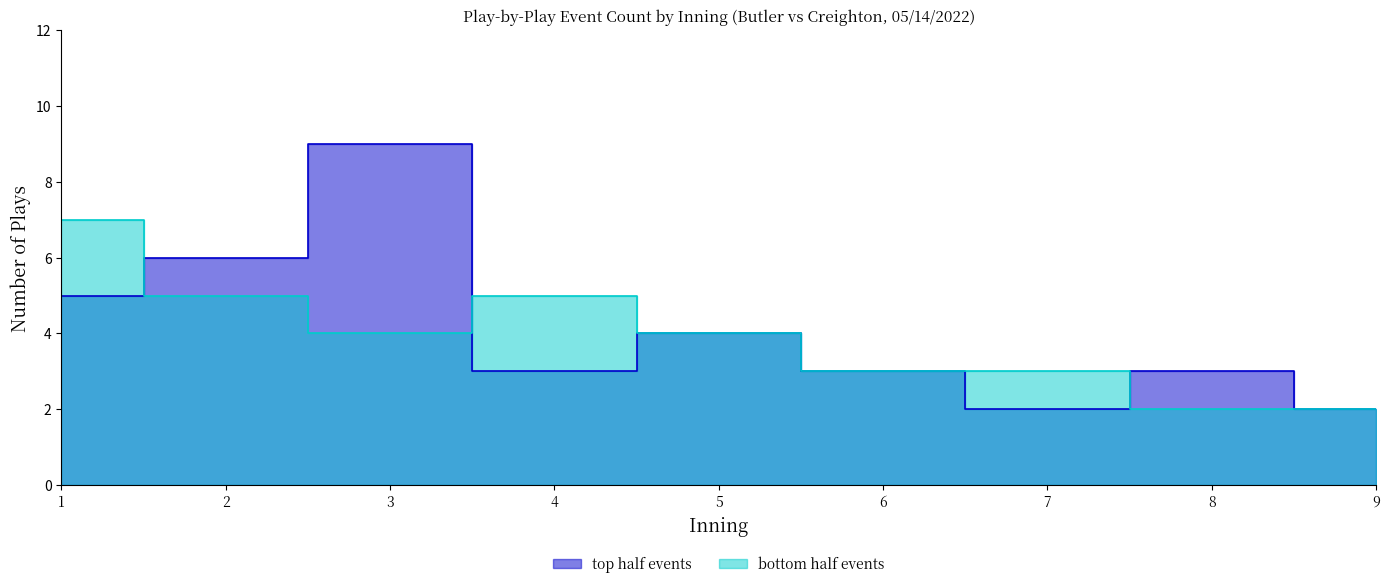

At which category does top half events reach its first local valley?

4